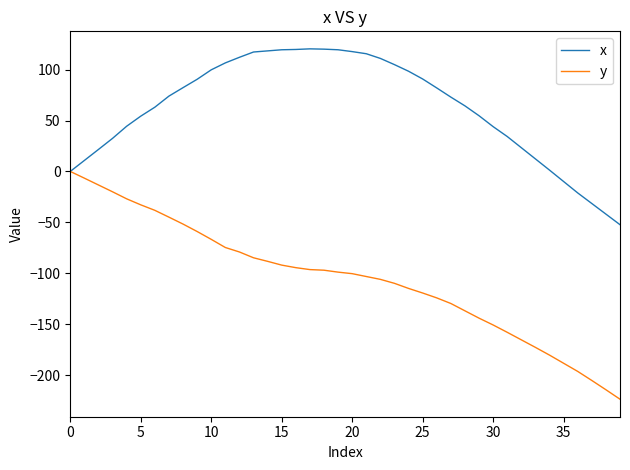

What are all the series names shown in the legend?

x, y